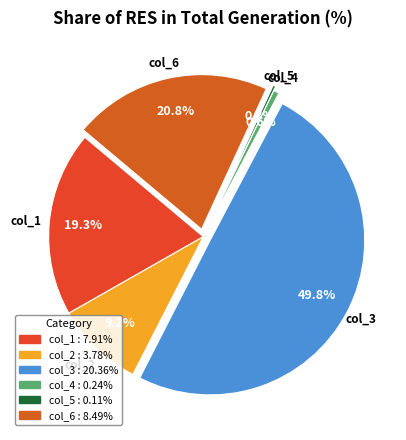

True or false: col_2 accounts for 14% of the total.

False